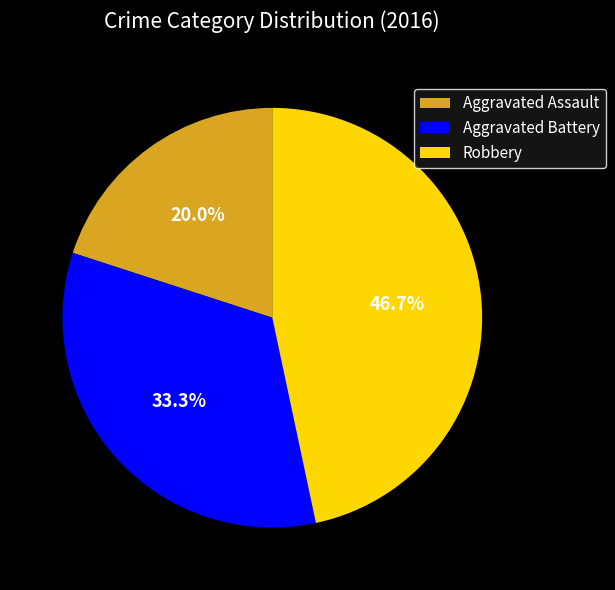

Approximately how many times larger is the value at Aggravated Battery compared to Robbery?

0.7